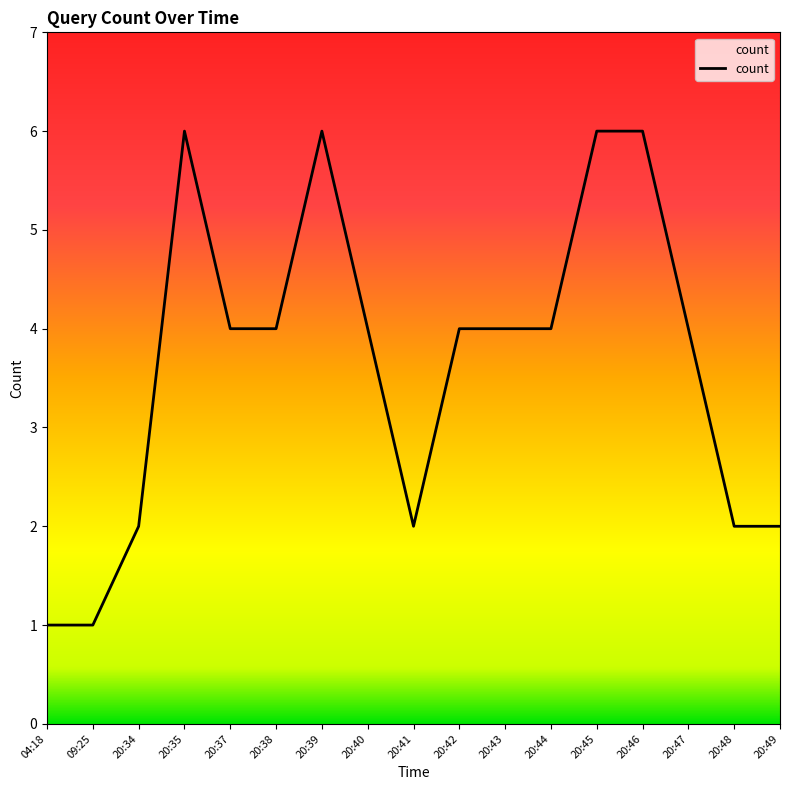

What position from the left is 20:48?

16